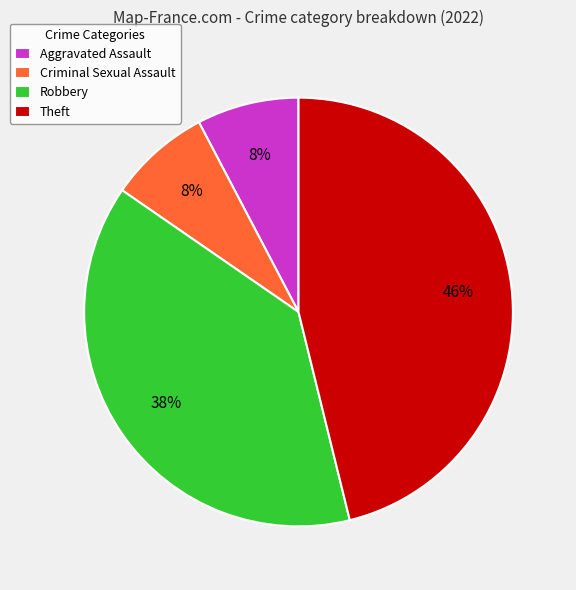

Which has a higher value, Theft or Aggravated Assault?

Theft